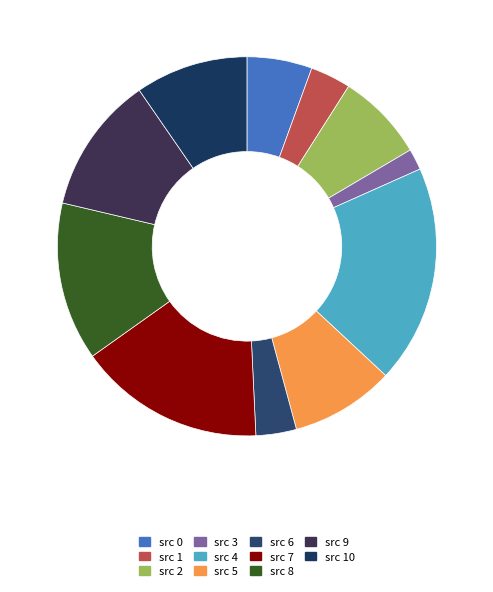

Count the number of slices in the pie.

11